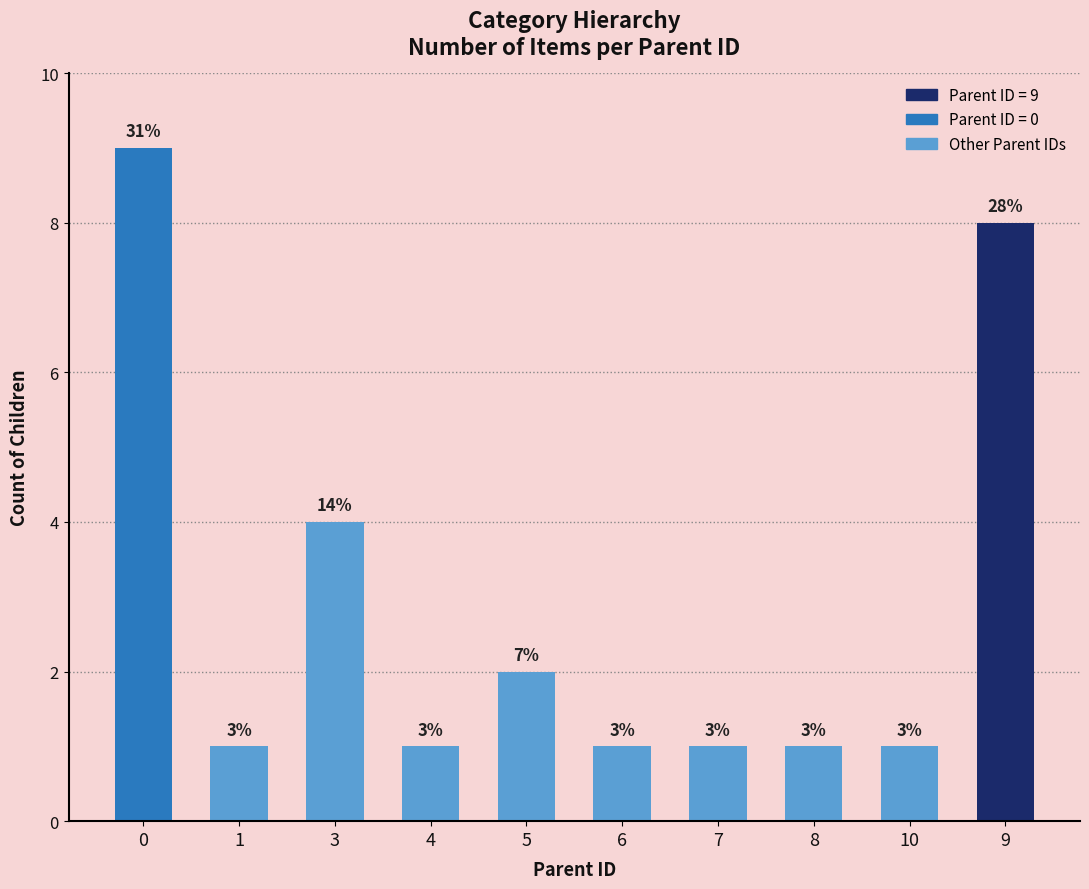

How many bars are there in total?

10